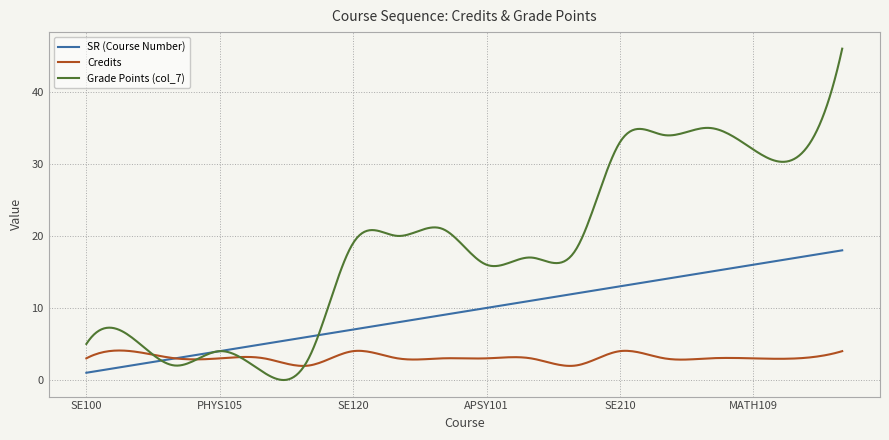

Rank the series by their maximum value, from highest to lowest.

Grade Points (col_7), SR (Course Number), Credits